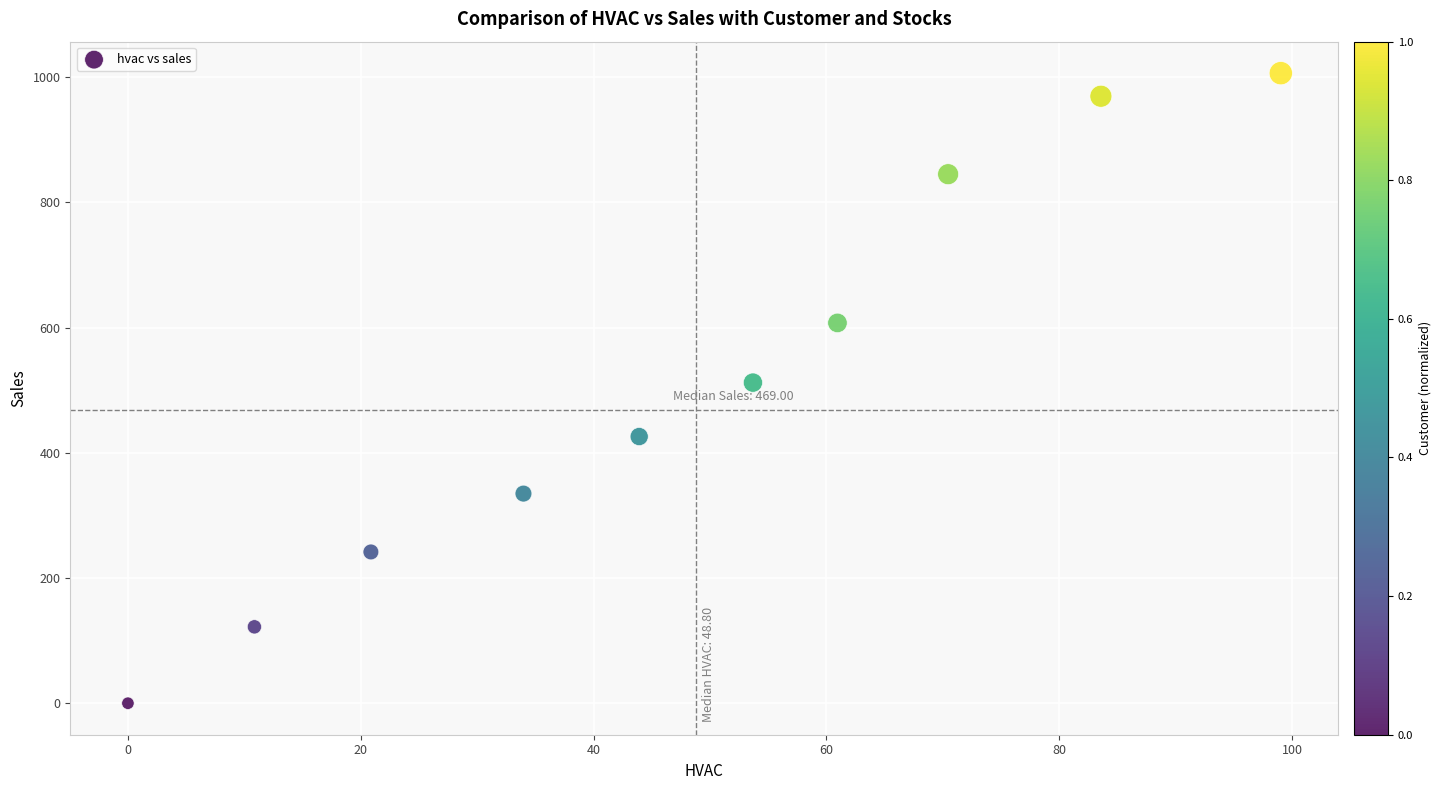

What is the average X value?

47.7